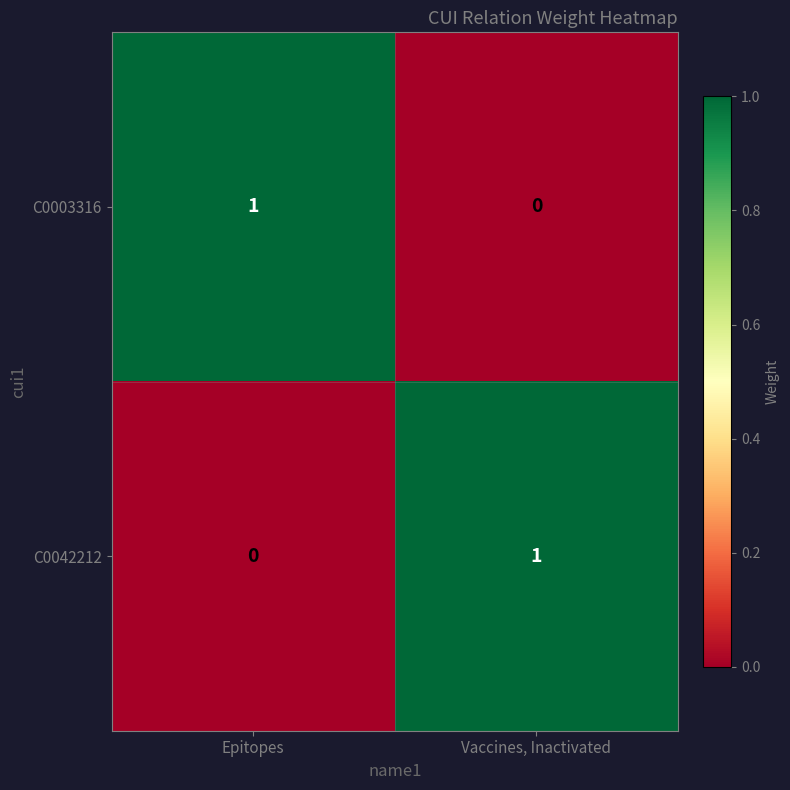

Where is C0042212 nearest to the value 0?

Epitopes